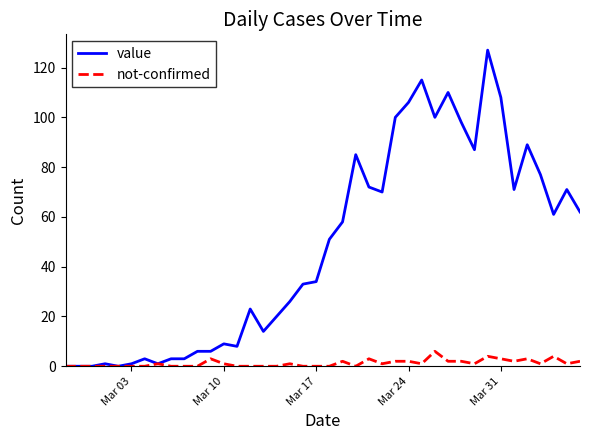

Rank the series by their average value, from lowest to highest.

not-confirmed, value